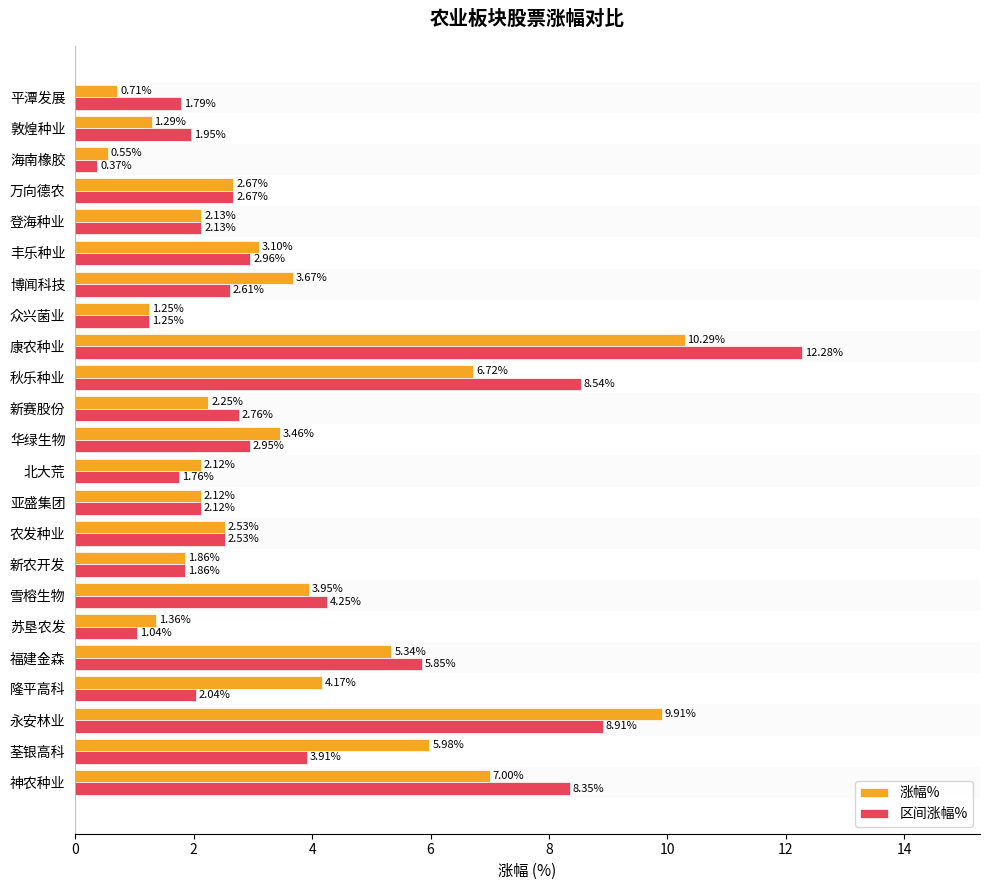

At how many categories does at least one series exceed 2?

17